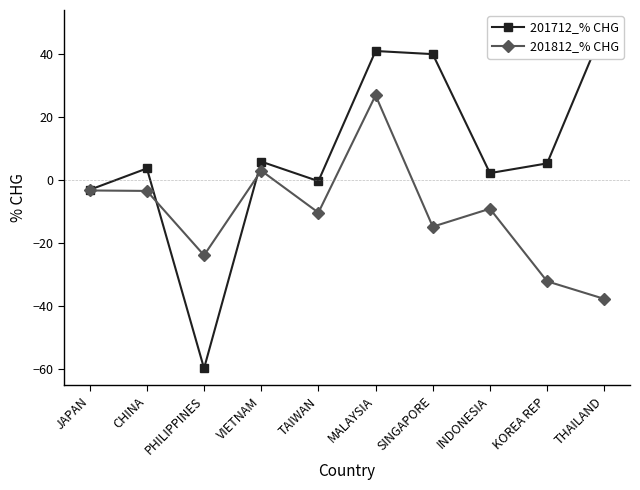

What is the spread (max minus min) of values at VIETNAM?

2.9